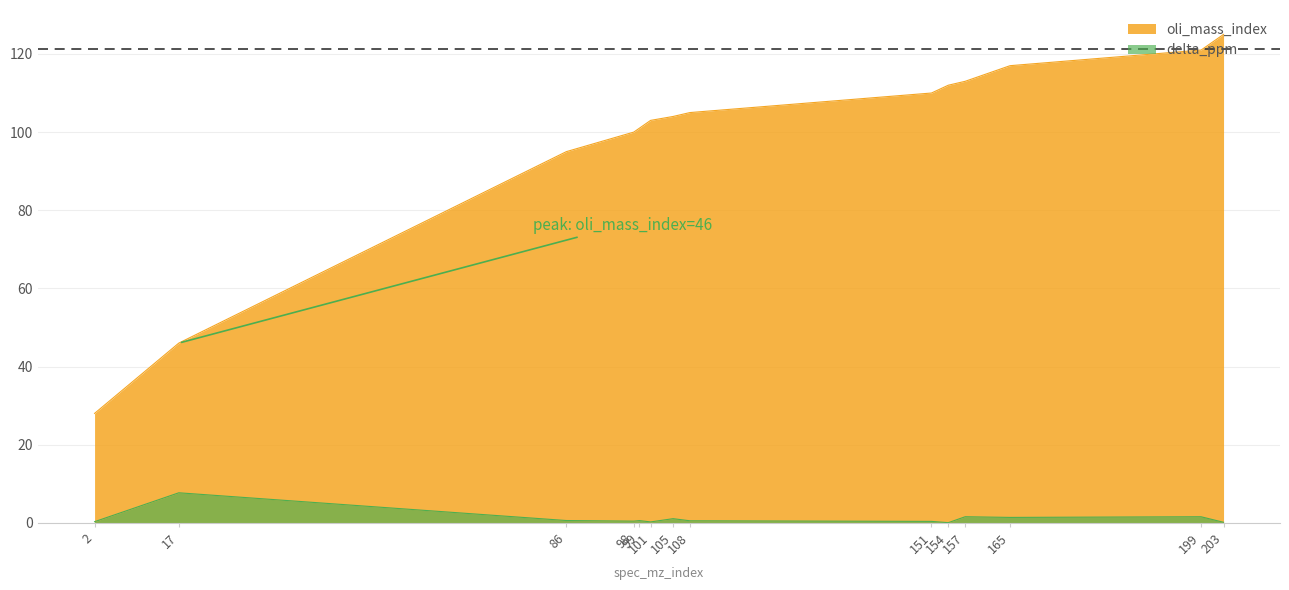

Reading left to right, transcribe all the data shown in this chart.

oli_mass_index: 28.0	46.0	95.0	100.0	101.0	103.0	104.0	105.0	110.0	112.0	113.0	117.0	121.0	125.0
delta_ppm: 0.3	7.7	0.6	0.4	0.6	0.2	1.1	0.5	0.4	0.0	1.6	1.4	1.6	0.1